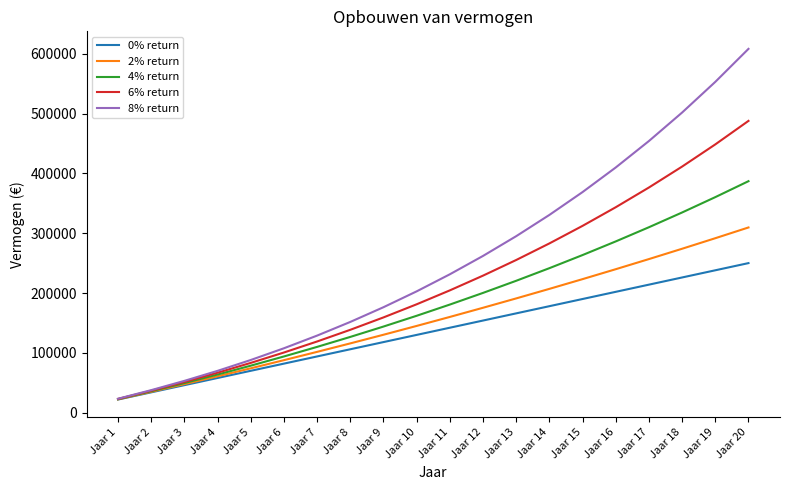

Which category has the highest value in the 6% return series?

Jaar 20